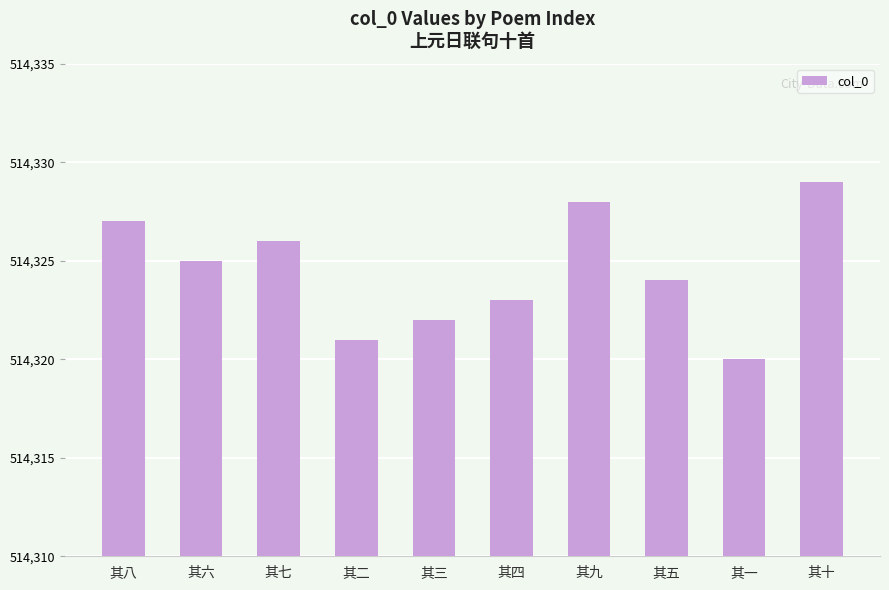

What is the smallest value displayed?

514320